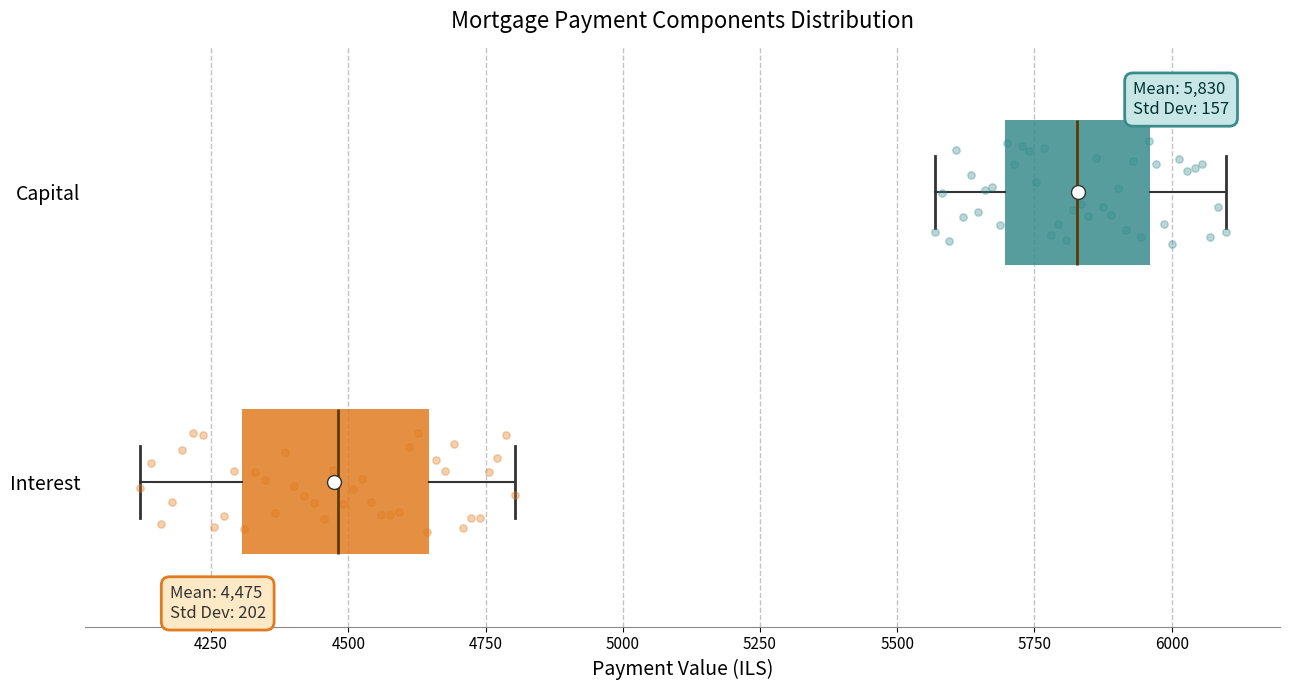

Which box is the widest, from its left edge to its right edge?

Interest